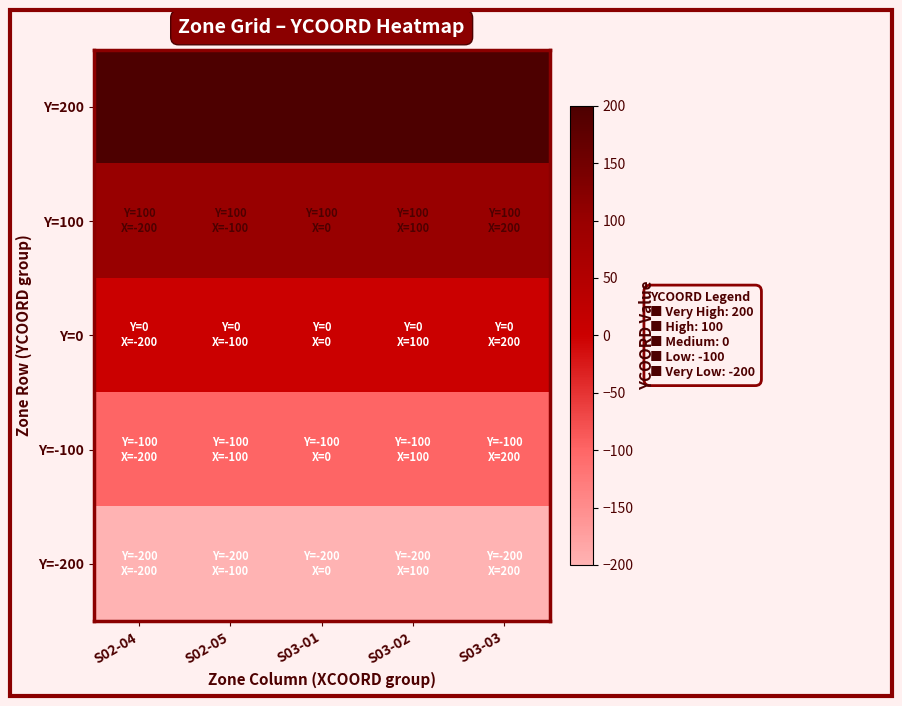

Reading left to right, what are all the values shown in this chart?

Y=200: S02-04=200	S02-05=200	S03-01=200	S03-02=200	S03-03=200
Y=100: S02-04=100	S02-05=100	S03-01=100	S03-02=100	S03-03=100
Y=0: S02-04=0	S02-05=0	S03-01=0	S03-02=0	S03-03=0
Y=-100: S02-04=-100	S02-05=-100	S03-01=-100	S03-02=-100	S03-03=-100
Y=-200: S02-04=-200	S02-05=-200	S03-01=-200	S03-02=-200	S03-03=-200